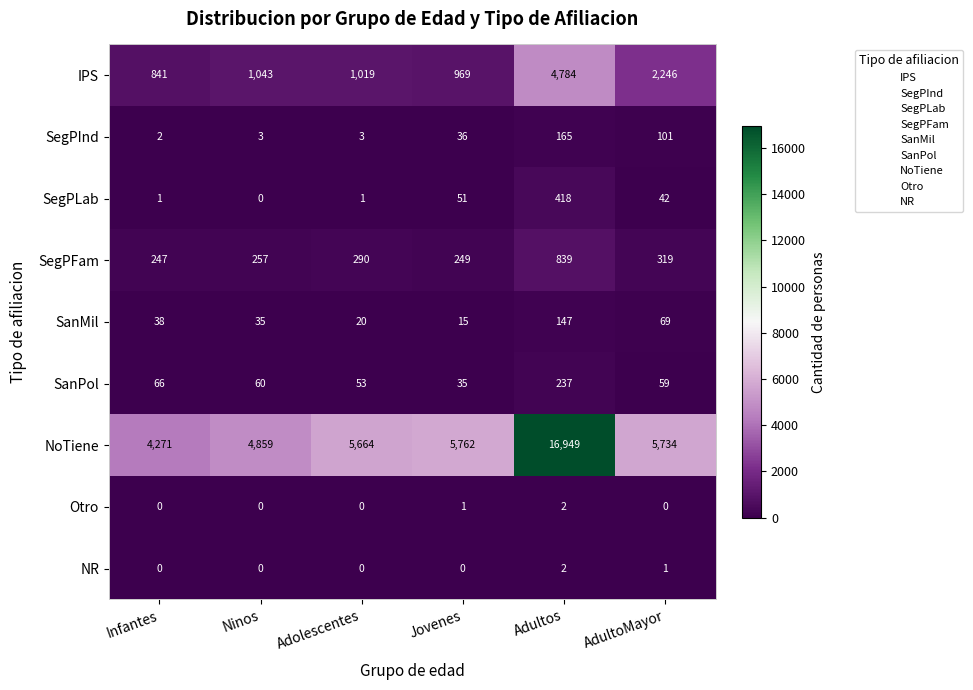

True or false: SegPLab has a value of -214 at Ninos.

False